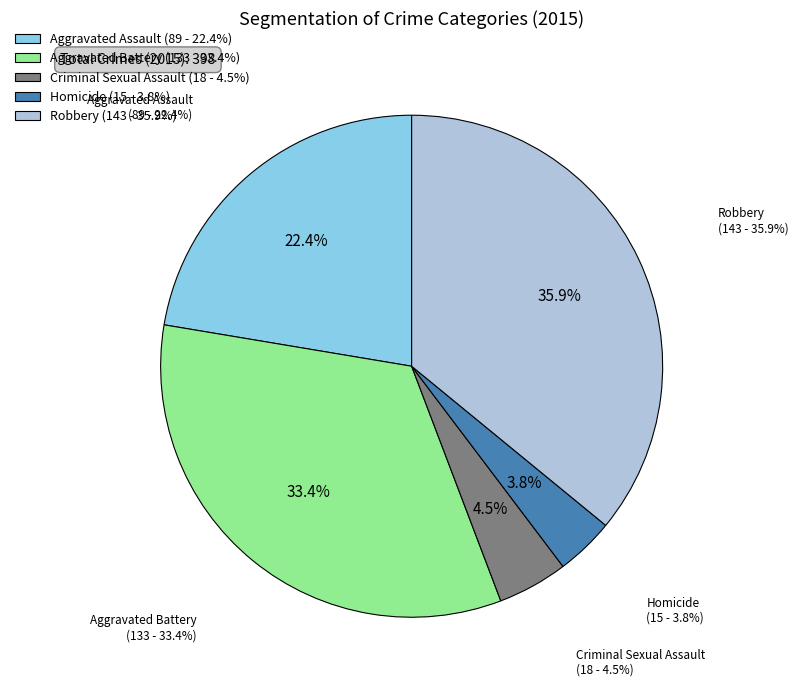

Is it true that Robbery is 36% of the pie?

True